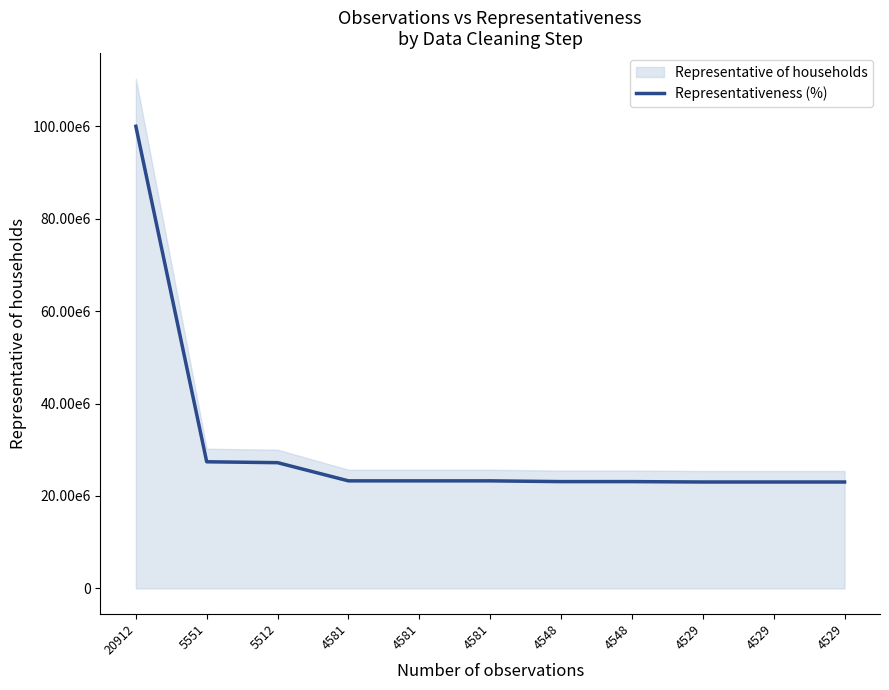

Reading right to left, transcribe all the data shown in this chart.

23020732.0	23020732.0	23020732.0	23106275.7	23106275.7	23268087.6	23268087.6	23268087.6	27203971.3	27397081.3	100000000.0